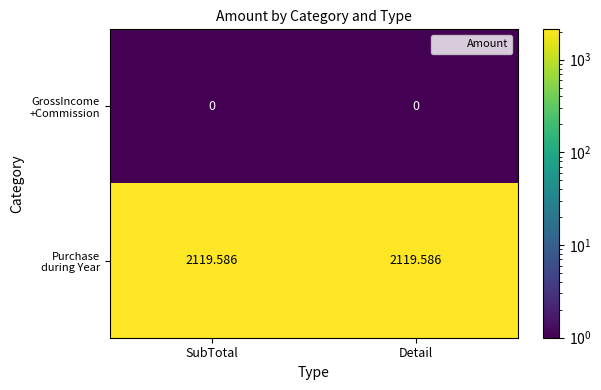

At how many categories does at least one series exceed 1689?

2